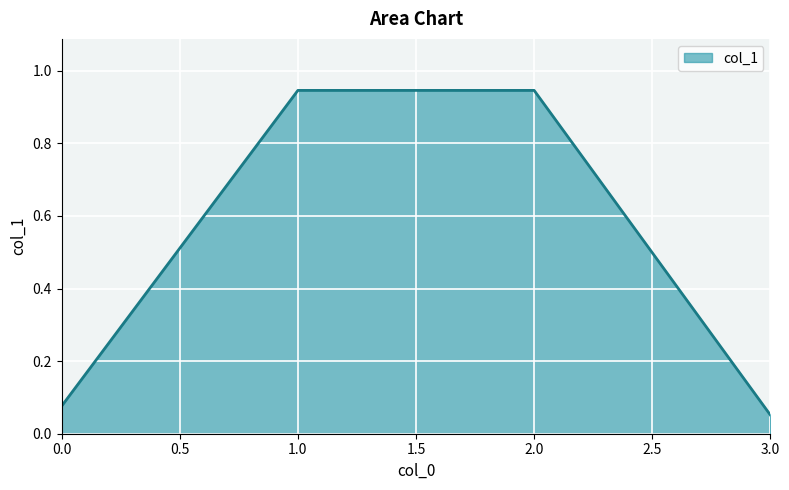

True or false: there are more than 1 points higher than both neighbors.

False